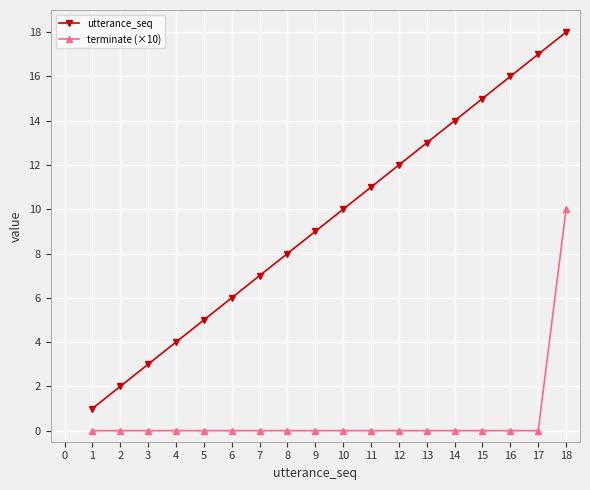

Reading left to right, what are all the values shown in this chart?

utterance_seq: 1	2	3	4	5	6	7	8	9	10	11	12	13	14	15	16	17	18
terminate (×10): 0	0	0	0	0	0	0	0	0	0	0	0	0	0	0	0	0	10